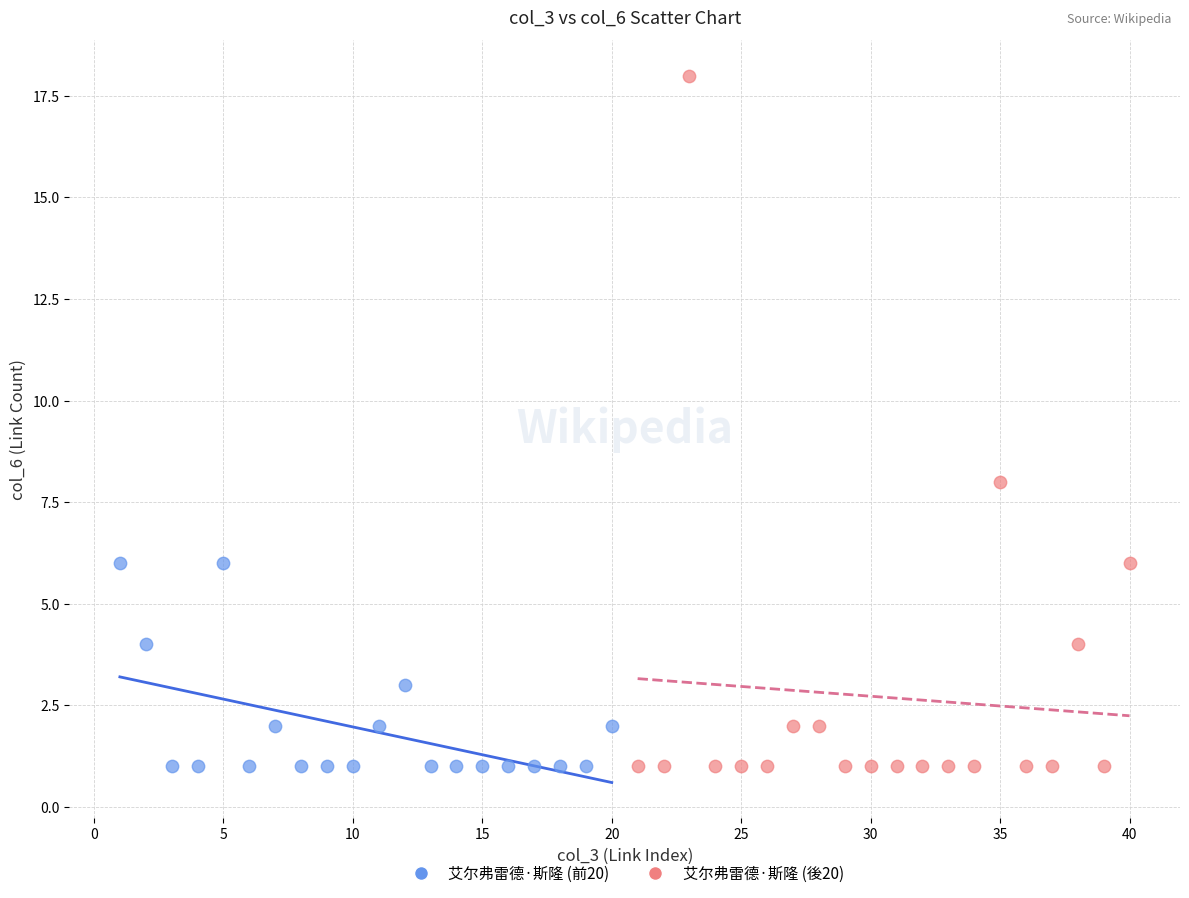

Which series reaches the maximum Y coordinate?

艾尔弗雷德·斯隆 (後20)